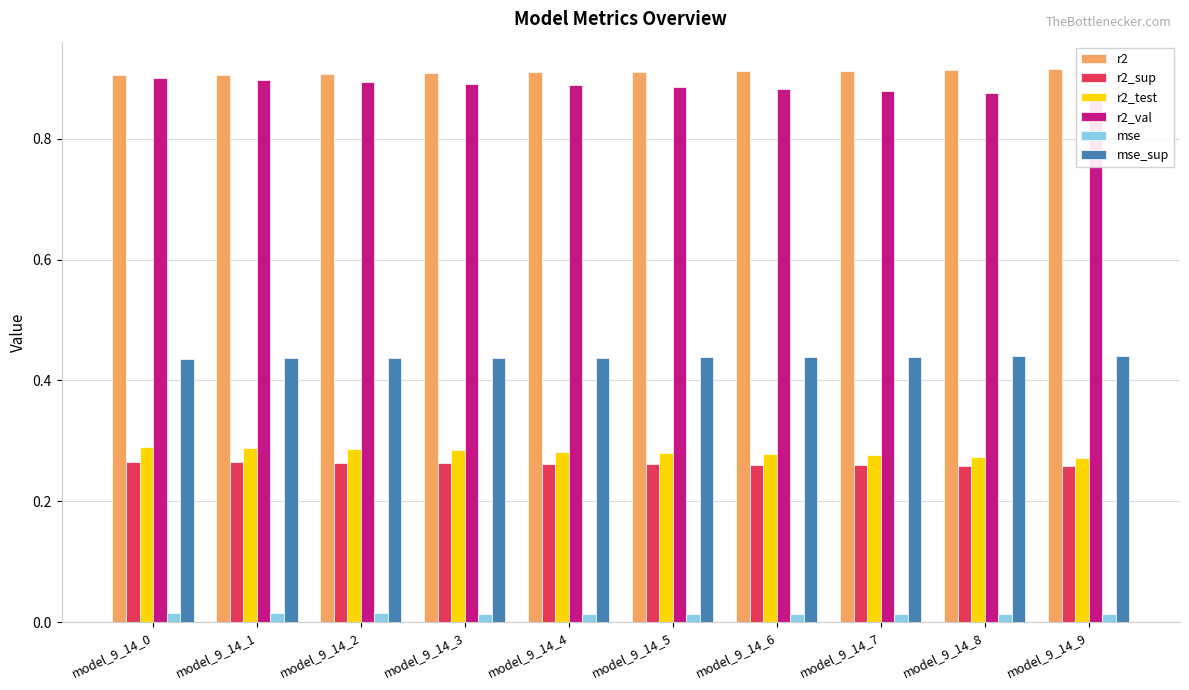

What is the maximum value shown in the chart?

0.9